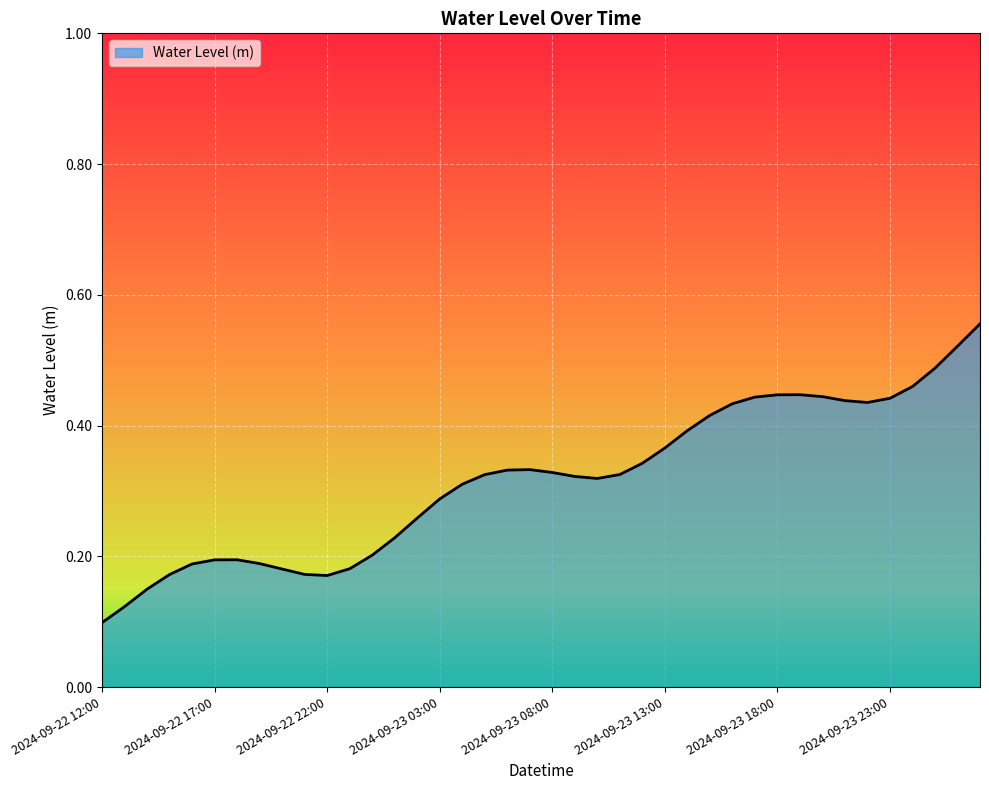

How many lines are shown in the chart?

1